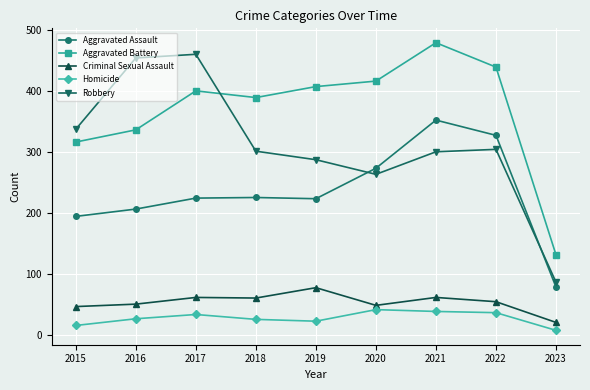

What is the total value across all series at 2017?

1178